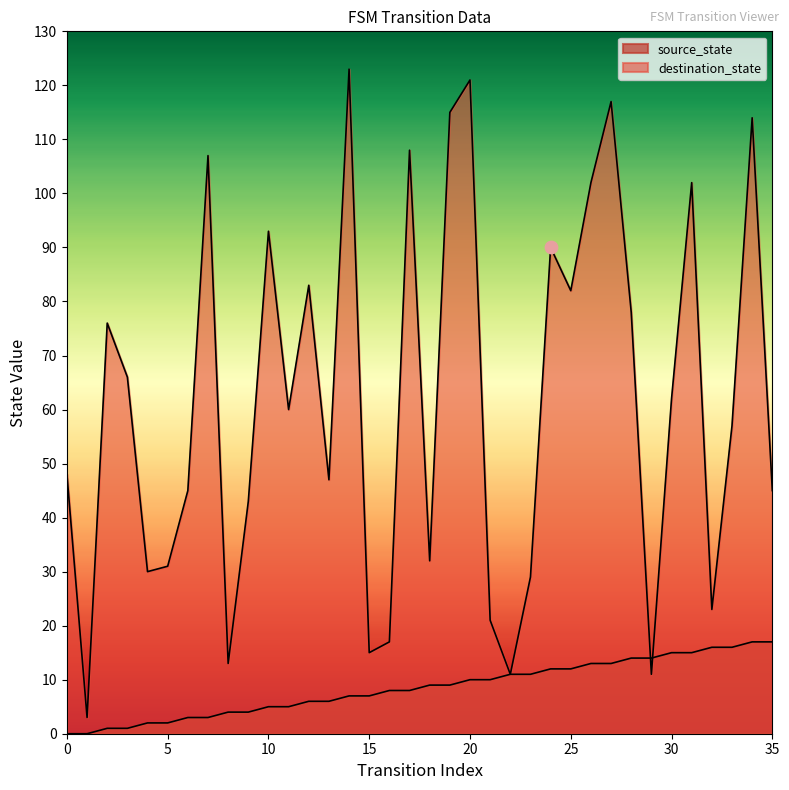

Which series has the largest total across all categories?

destination_state